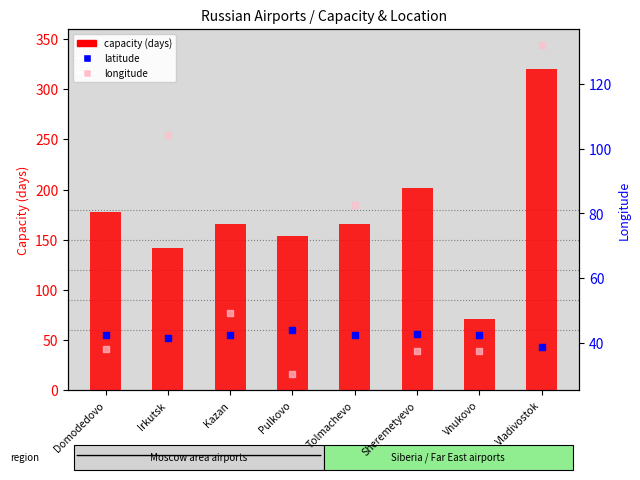

At how many categories does at least one series exceed 78?

7